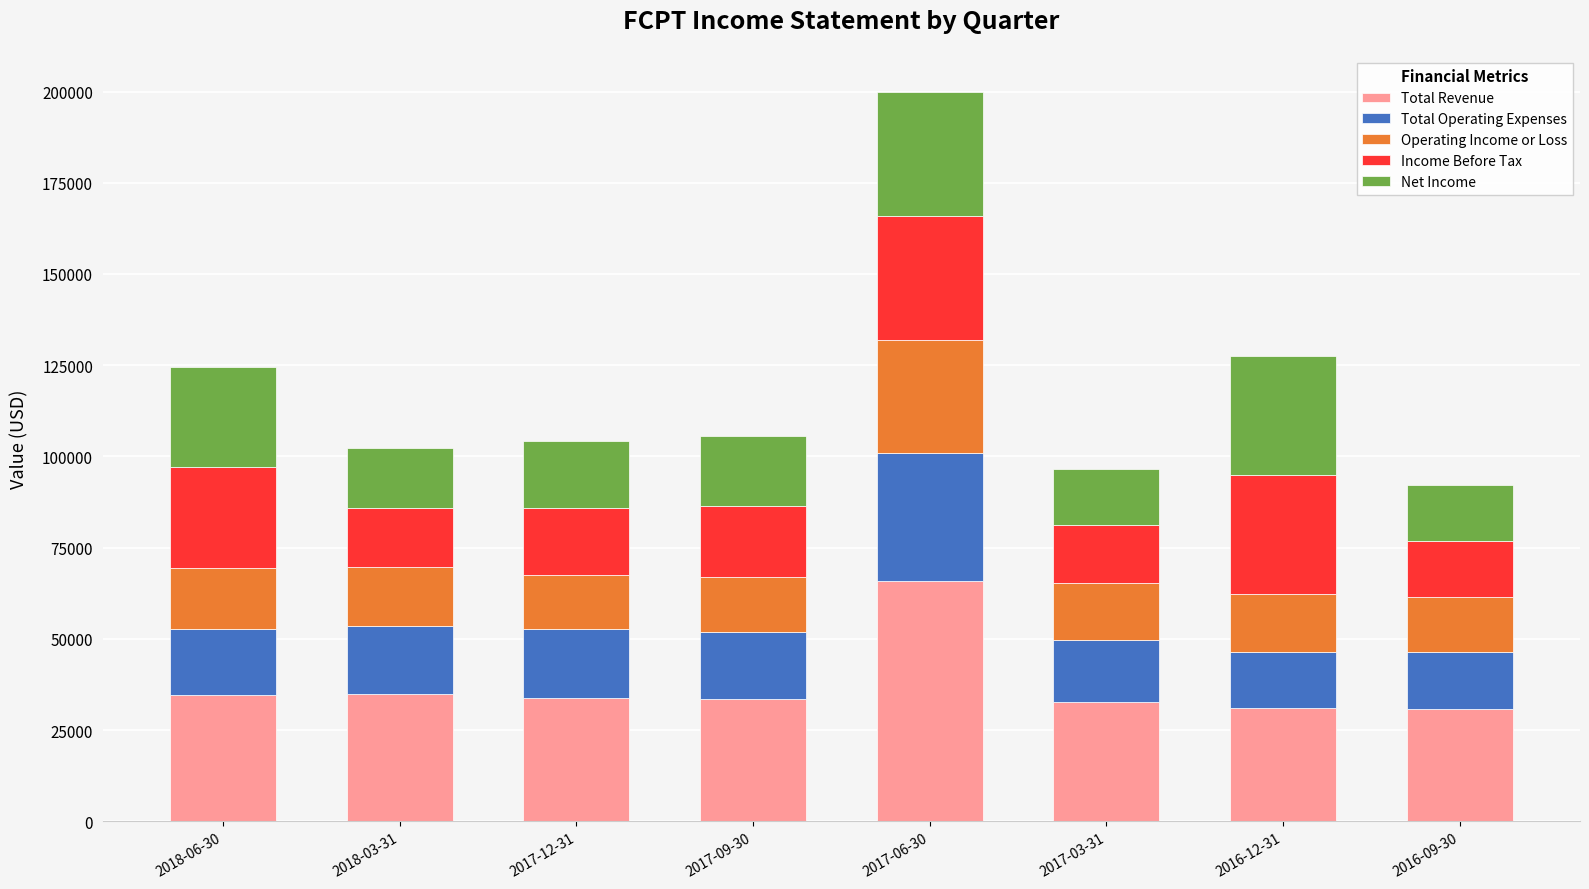

Are the bars horizontal?

No